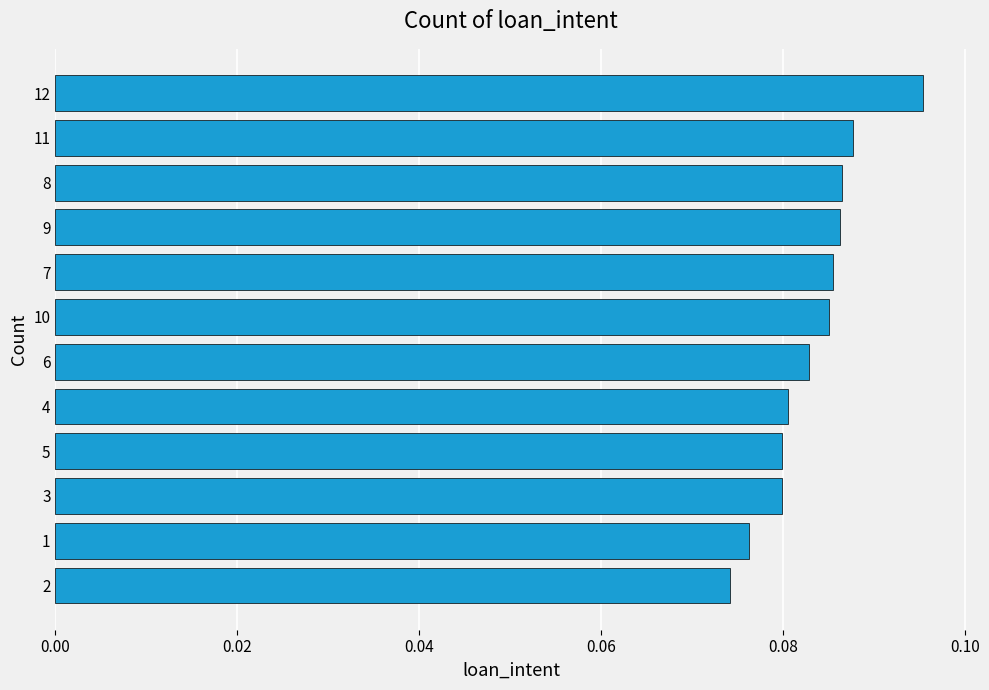

Which label corresponds to the largest value in the chart?

12